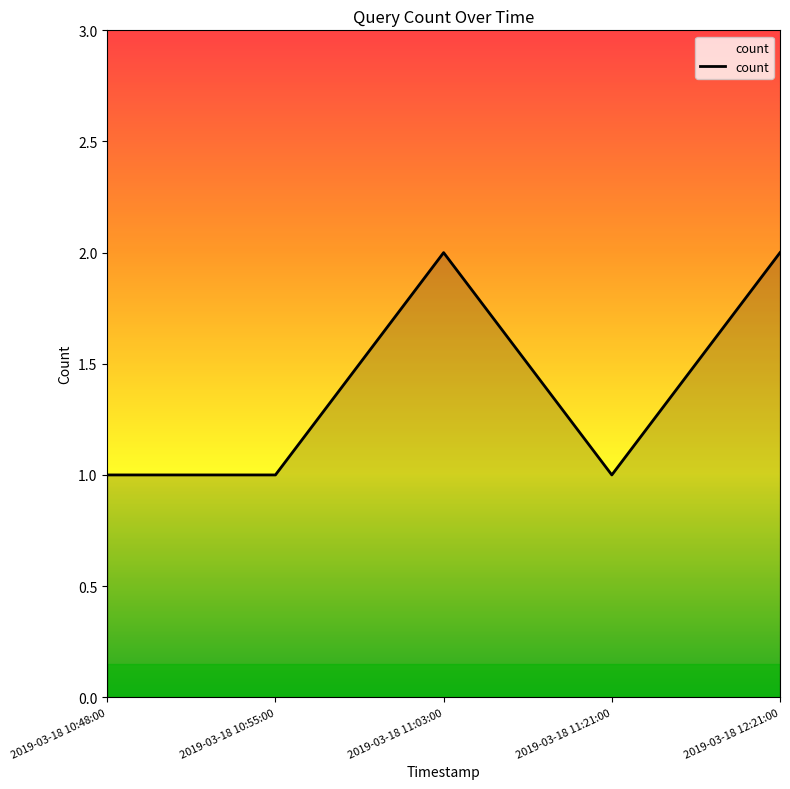

The value at 2019-03-18 11:03:00 is 1. True or false?

False